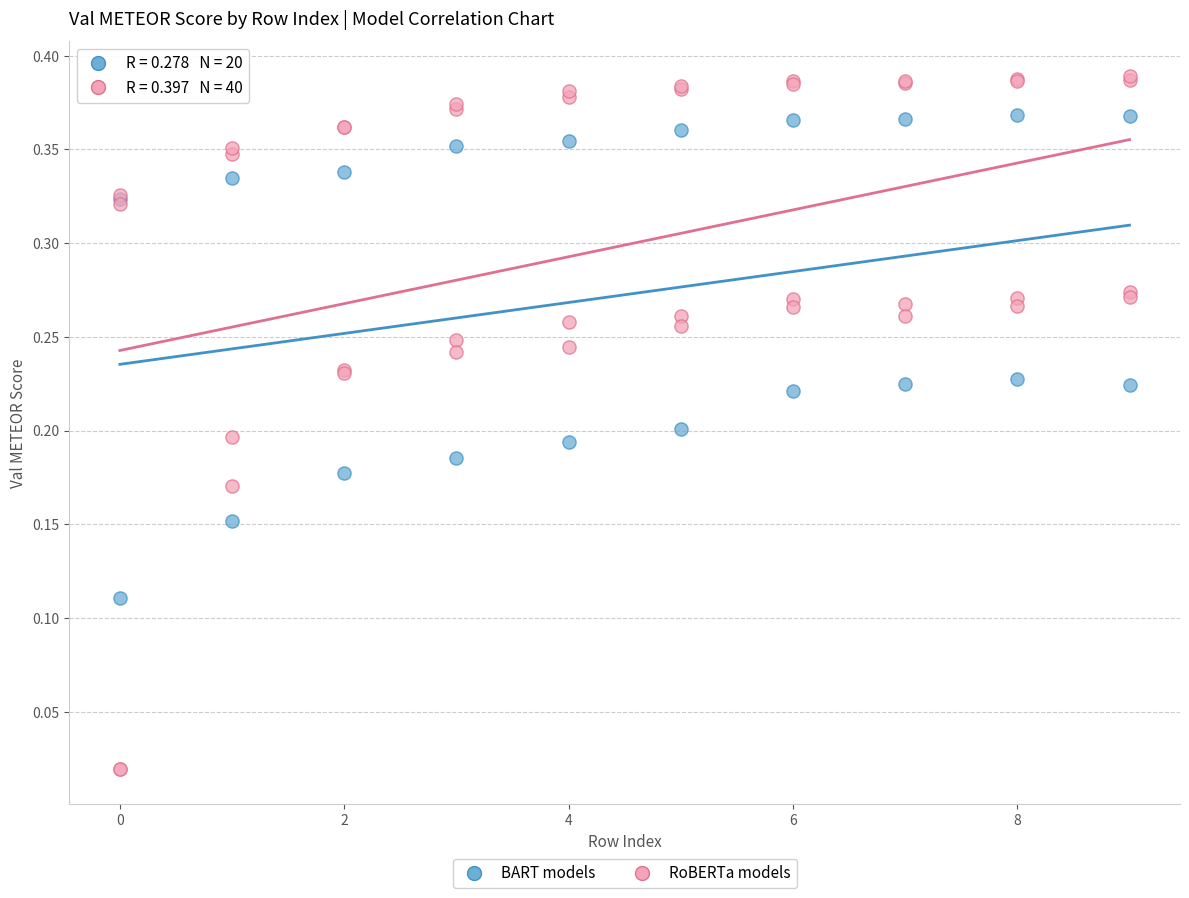

Which series has the largest Y range (max minus min)?

RoBERTa models